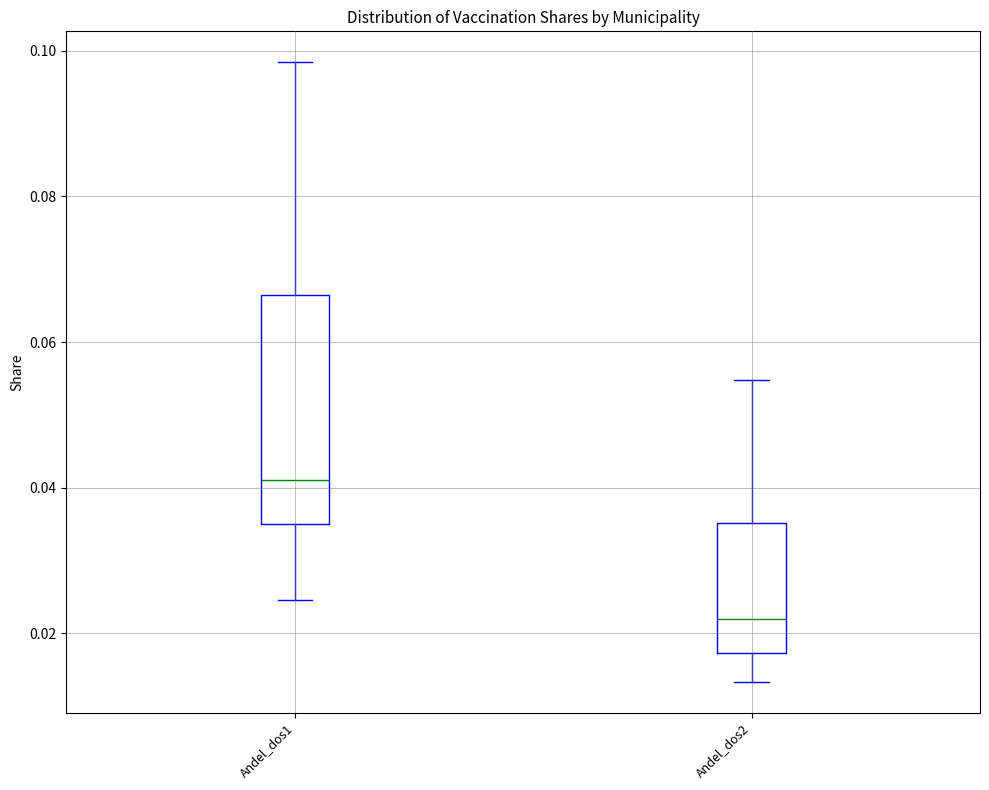

Where is the upper edge of the box for Andel_dos2 on the y-axis? The values are not printed on the chart, so give them approximately, as read against the axis.

0.036